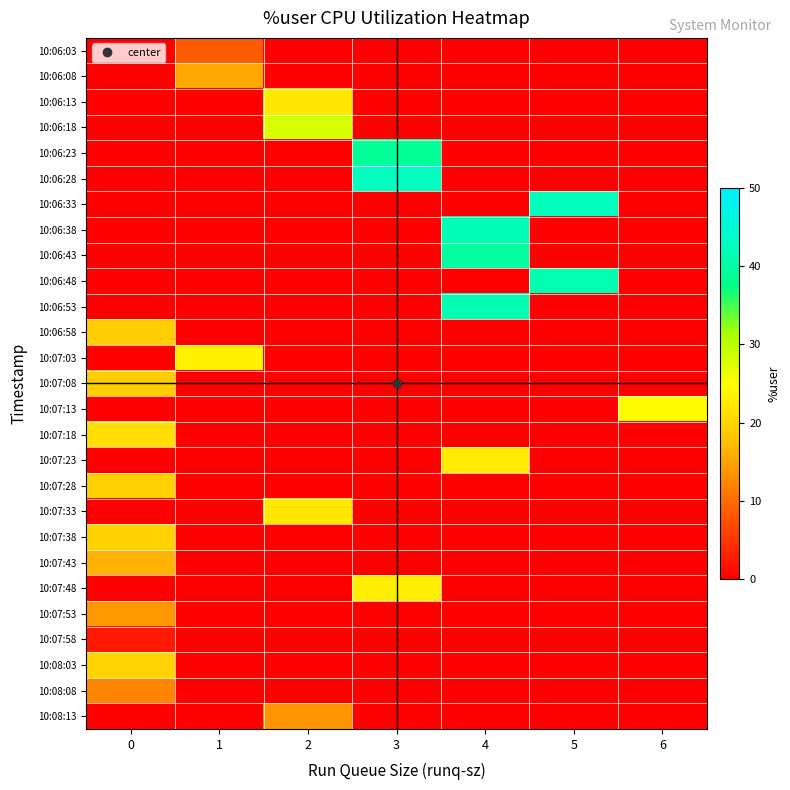

Which label corresponds to the largest value in the chart?

3